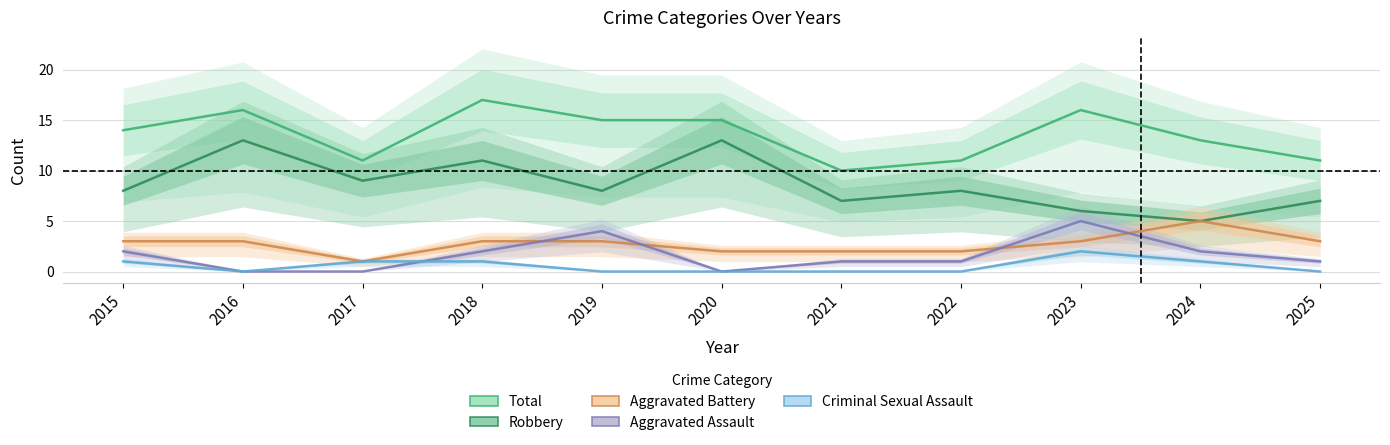

At 2024, list the series in order from largest to smallest.

Total, Robbery, Aggravated Battery, Aggravated Assault, Criminal Sexual Assault